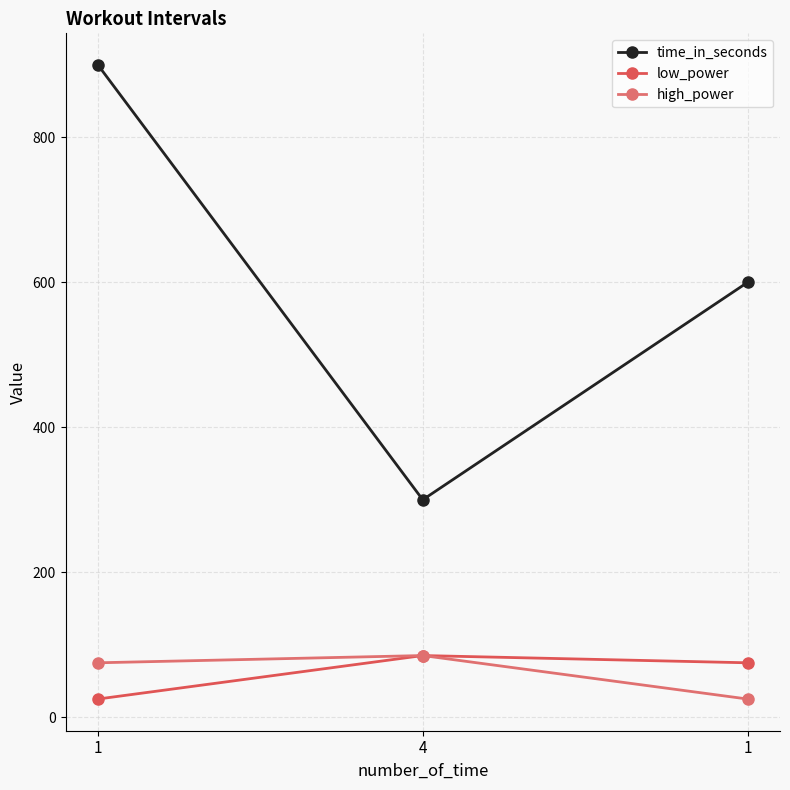

How many lines are shown in the chart?

3